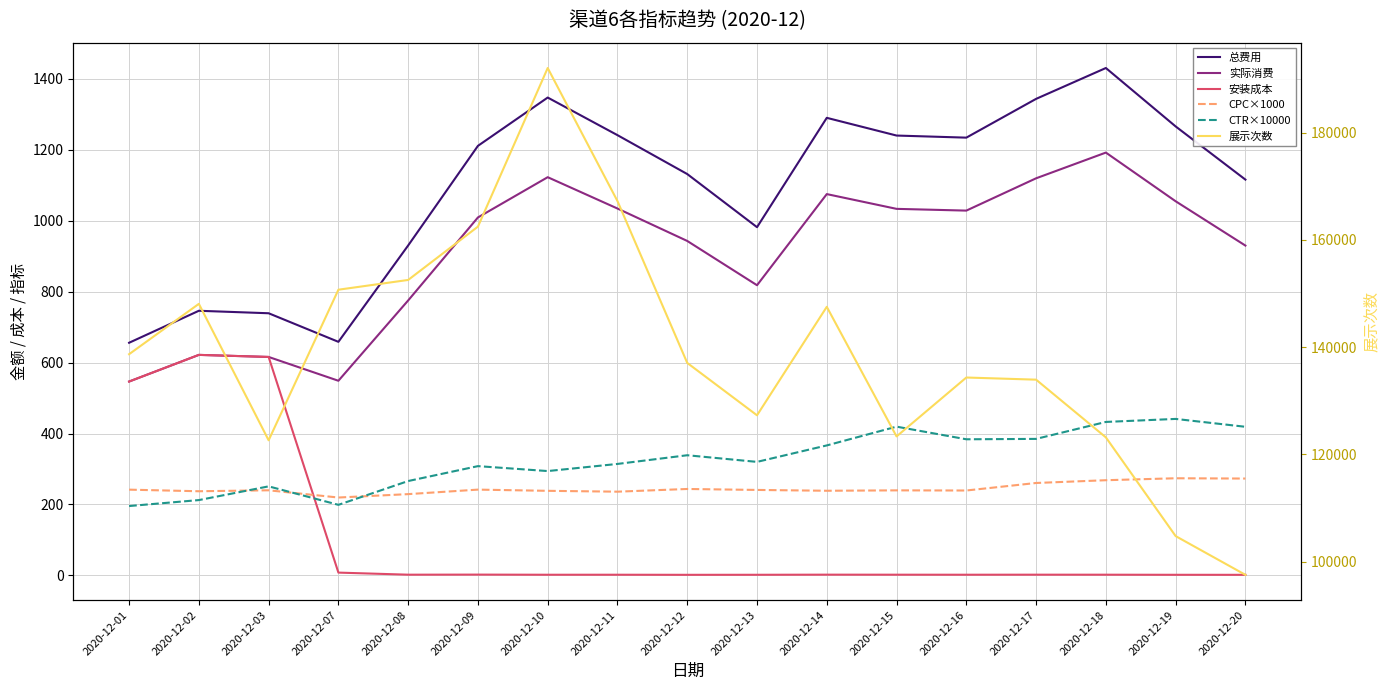

Reading left to right, what are all the values shown in this chart?

总费用: 2020-12-01=655.9	2020-12-02=746.1	2020-12-03=739.1	2020-12-07=658.5	2020-12-08=930.2	2020-12-09=1211.0	2020-12-10=1347.2	2020-12-11=1241.2	2020-12-12=1131.5	2020-12-13=981.7	2020-12-14=1290.0	2020-12-15=1240.0	2020-12-16=1234.1	2020-12-17=1343.5	2020-12-18=1430.5	2020-12-19=1265.8	2020-12-20=1115.8
实际消费: 2020-12-01=546.6	2020-12-02=621.7	2020-12-03=615.9	2020-12-07=548.8	2020-12-08=775.2	2020-12-09=1009.2	2020-12-10=1122.6	2020-12-11=1034.3	2020-12-12=942.9	2020-12-13=818.1	2020-12-14=1075.0	2020-12-15=1033.4	2020-12-16=1028.5	2020-12-17=1119.5	2020-12-18=1192.0	2020-12-19=1054.8	2020-12-20=929.9
安装成本: 2020-12-01=546.6	2020-12-02=621.7	2020-12-03=615.9	2020-12-07=8.0	2020-12-08=2.1	2020-12-09=2.3	2020-12-10=1.9	2020-12-11=1.9	2020-12-12=1.7	2020-12-13=1.8	2020-12-14=2.1	2020-12-15=2.0	2020-12-16=2.0	2020-12-17=2.1	2020-12-18=2.0	2020-12-19=1.8	2020-12-20=1.7
CPC×1000: 2020-12-01=241.8	2020-12-02=237.3	2020-12-03=240.0	2020-12-07=219.6	2020-12-08=229.2	2020-12-09=241.9	2020-12-10=238.5	2020-12-11=236.1	2020-12-12=243.7	2020-12-13=241.0	2020-12-14=238.7	2020-12-15=239.8	2020-12-16=239.4	2020-12-17=260.6	2020-12-18=268.4	2020-12-19=273.9	2020-12-20=273.1
CTR×10000: 2020-12-01=195.6	2020-12-02=212.4	2020-12-03=251.1	2020-12-07=199.0	2020-12-08=266.1	2020-12-09=308.1	2020-12-10=294.2	2020-12-11=314.3	2020-12-12=338.8	2020-12-13=320.1	2020-12-14=366.5	2020-12-15=419.4	2020-12-16=383.8	2020-12-17=384.9	2020-12-18=432.7	2020-12-19=441.2	2020-12-20=419.0
展示次数: 2020-12-01=138663.0	2020-12-02=148052.0	2020-12-03=122608.0	2020-12-07=150688.0	2020-12-08=152509.0	2020-12-09=162455.0	2020-12-10=192032.0	2020-12-11=167211.0	2020-12-12=137033.0	2020-12-13=127268.0	2020-12-14=147496.0	2020-12-15=123328.0	2020-12-16=134314.0	2020-12-17=133914.0	2020-12-18=123152.0	2020-12-19=104742.0	2020-12-20=97519.0